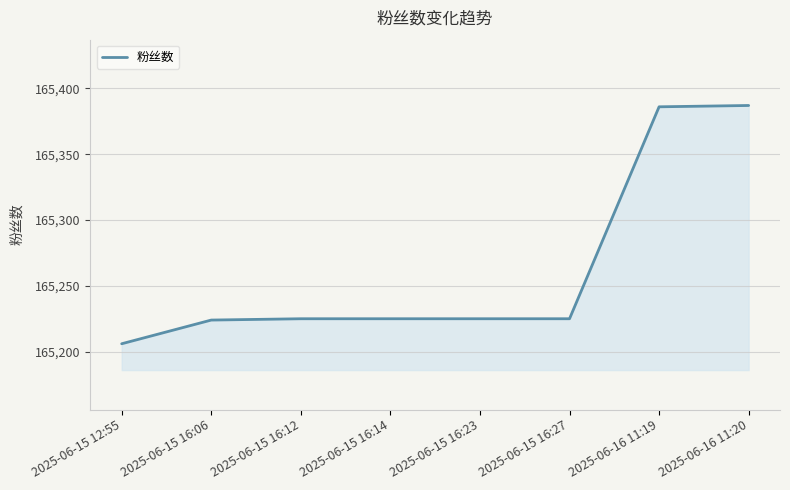

Read the value at 2025-06-16 11:19.

165386